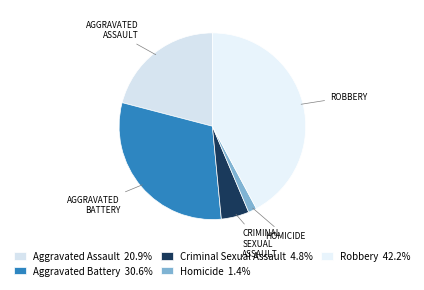

How many segments does this pie chart have?

5